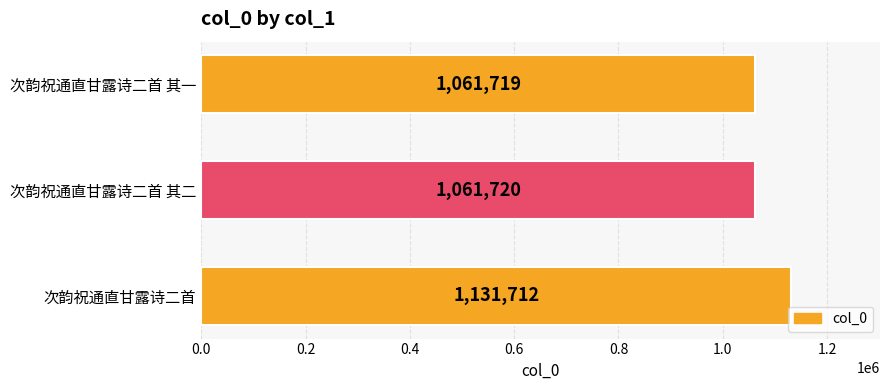

The chart shows a value of 1061719 at 次韵祝通直甘露诗二首 其一. True or false?

True